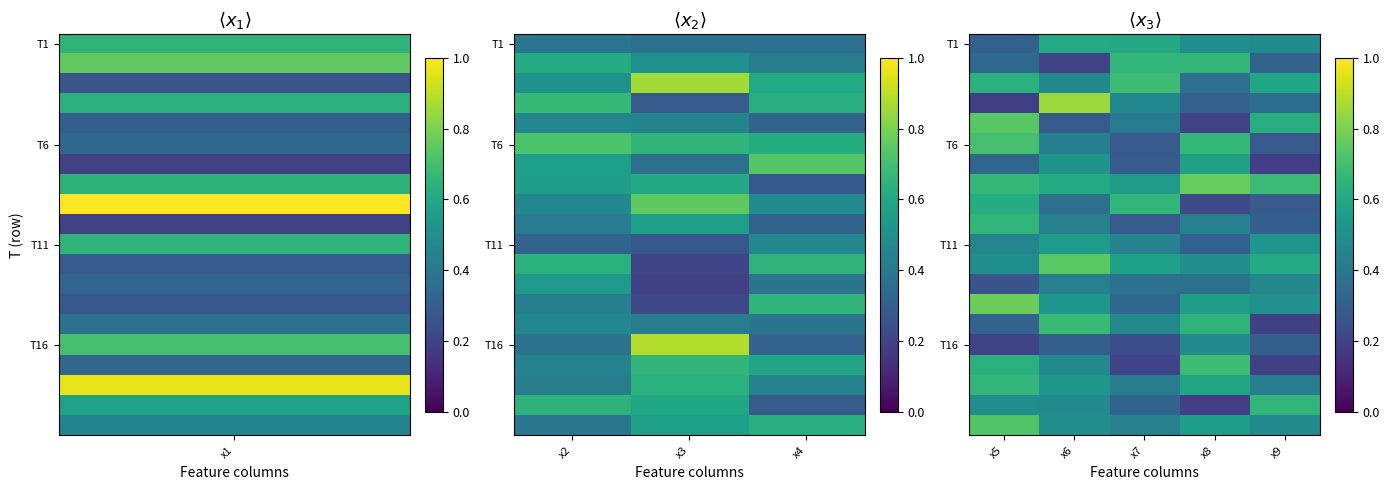

At how many categories does at least one series exceed 0?

5